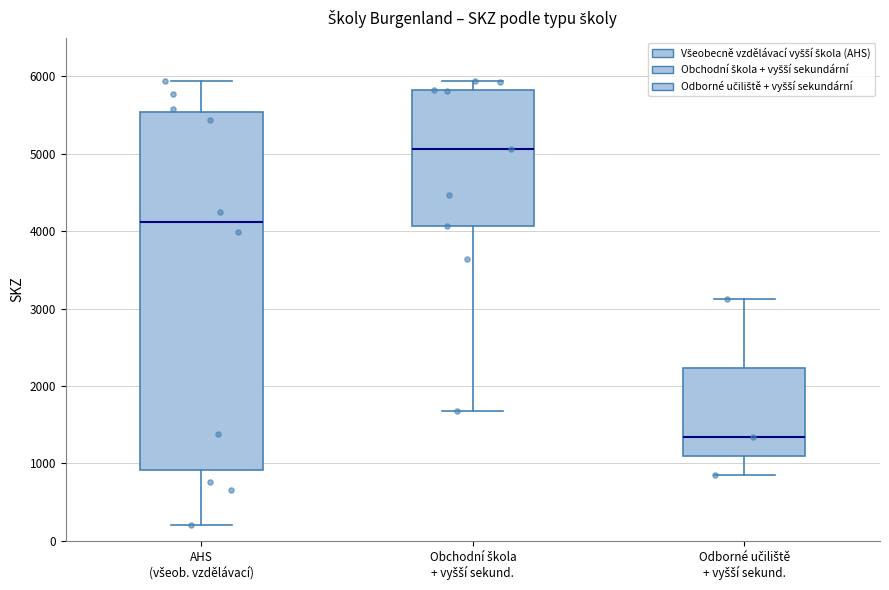

Which box's median line is the lowest?

Odborné učiliště + vyšší sekund.